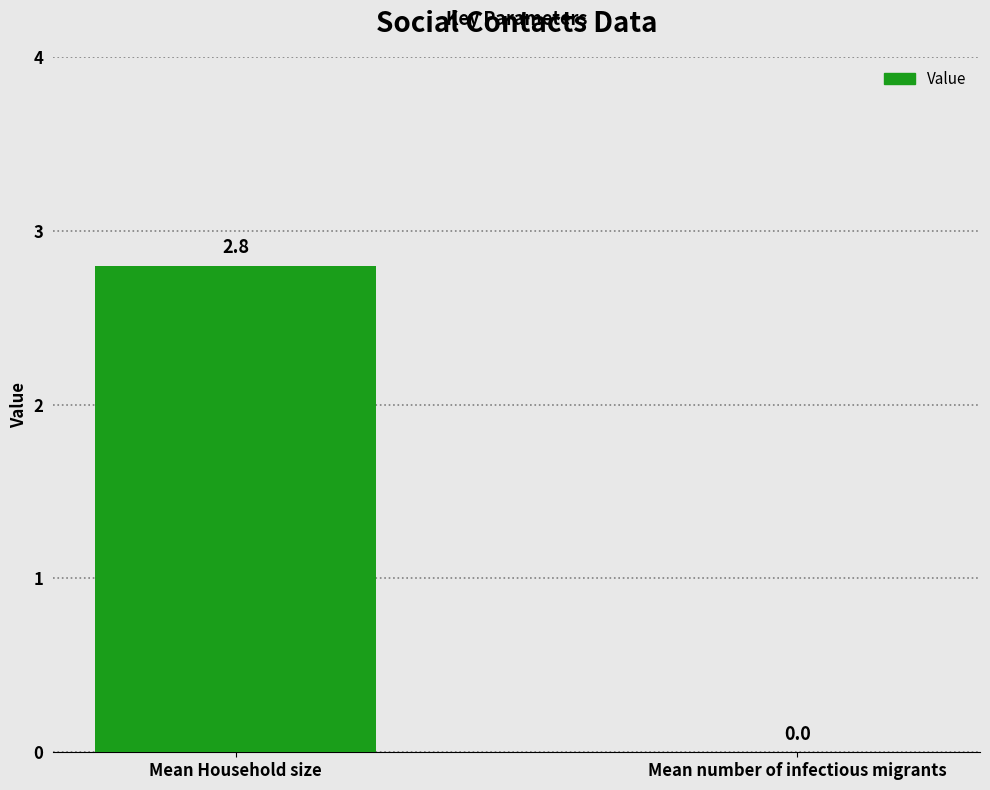

Is it true that the value at Mean Household size is 2.8?

True